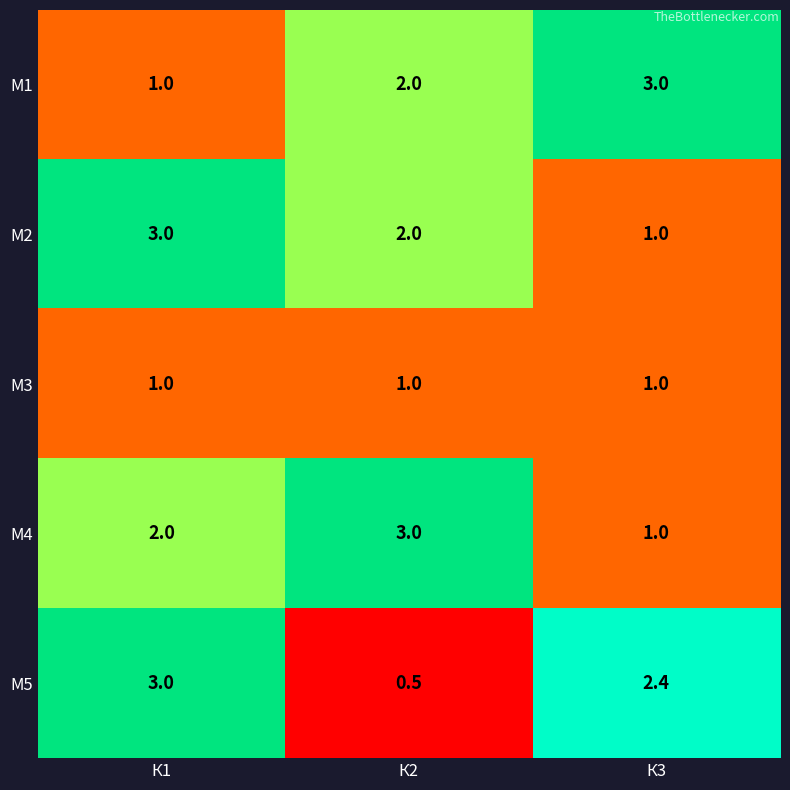

Reading left to right, list all the values displayed in this chart.

М1: 1.0	2.0	3.0
М2: 3.0	2.0	1.0
М3: 1.0	1.0	1.0
М4: 2.0	3.0	1.0
М5: 3.0	0.5	2.4